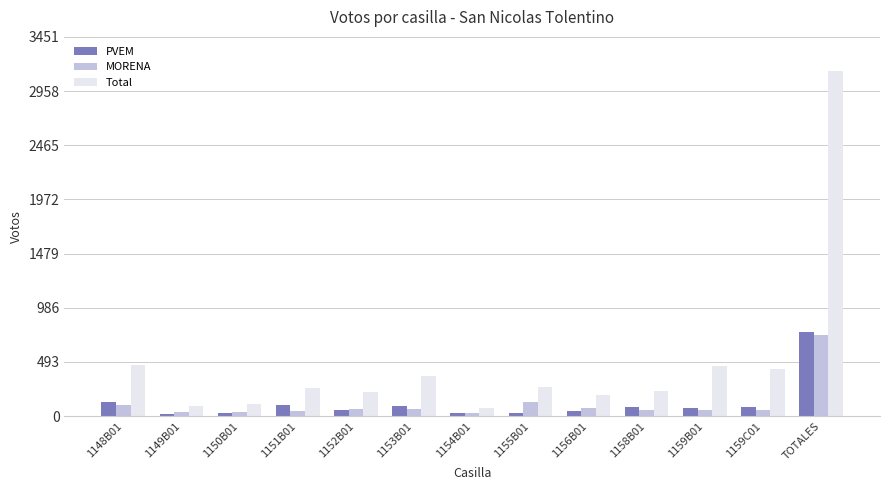

What is the average value of the MORENA series?

114